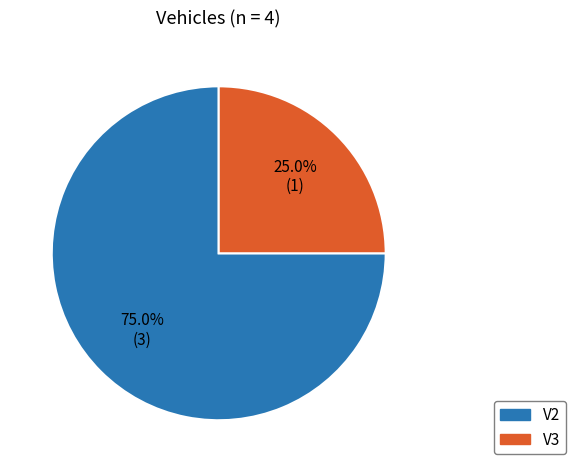

The V3 slice represents 25% of the pie. True or false?

True